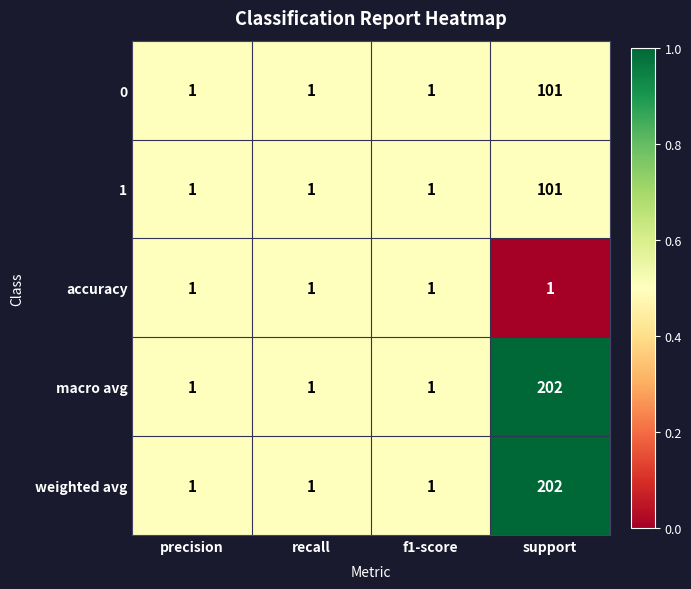

The value of macro avg at support is 135. True or false?

False